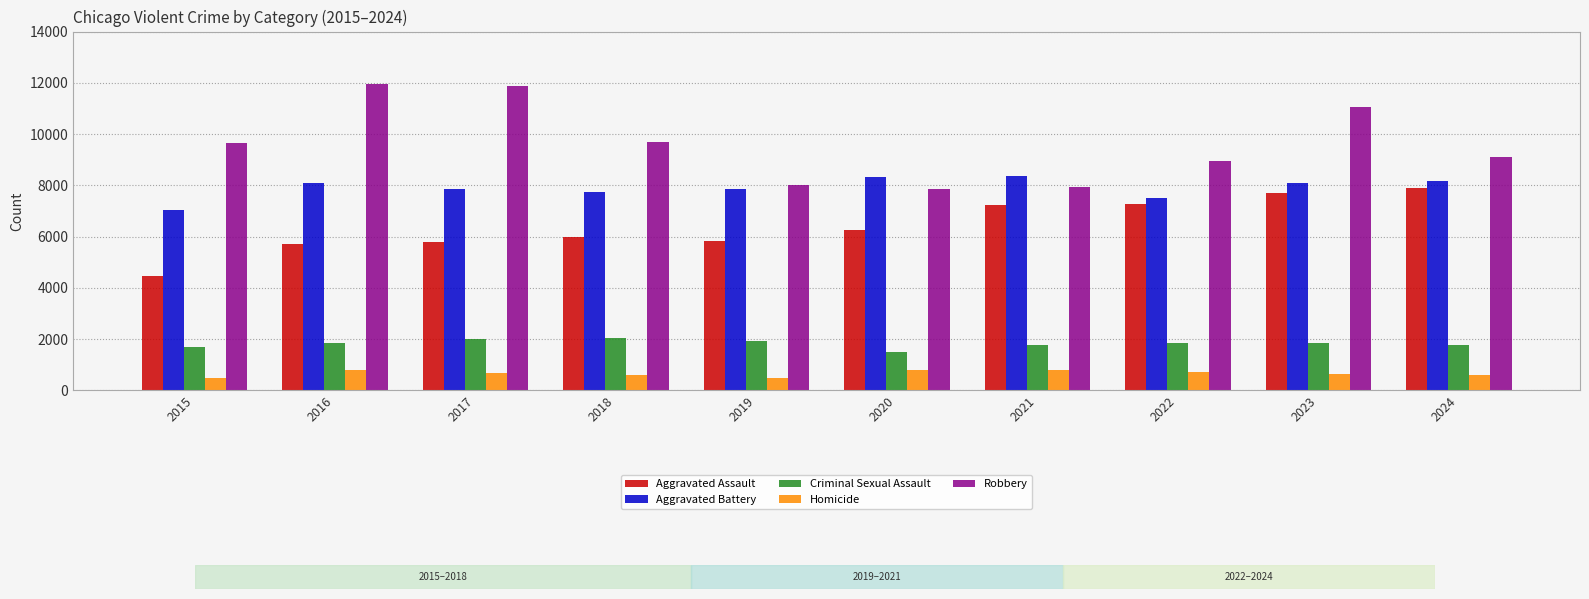

Are the bars horizontal?

No